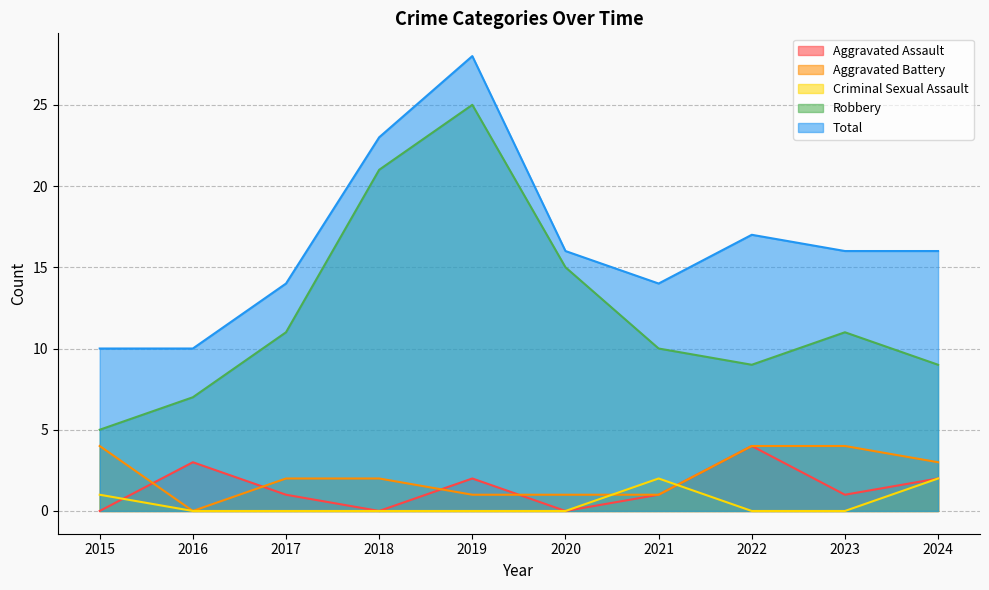

What is the value of the Aggravated Battery point at the 10th from the left?

3